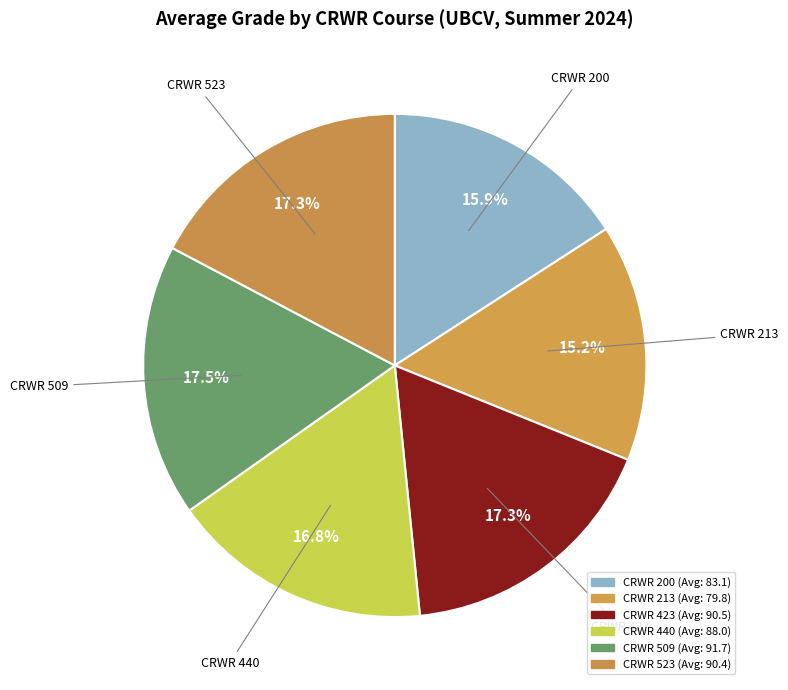

How much of the chart is everything except CRWR 509?

82.5%